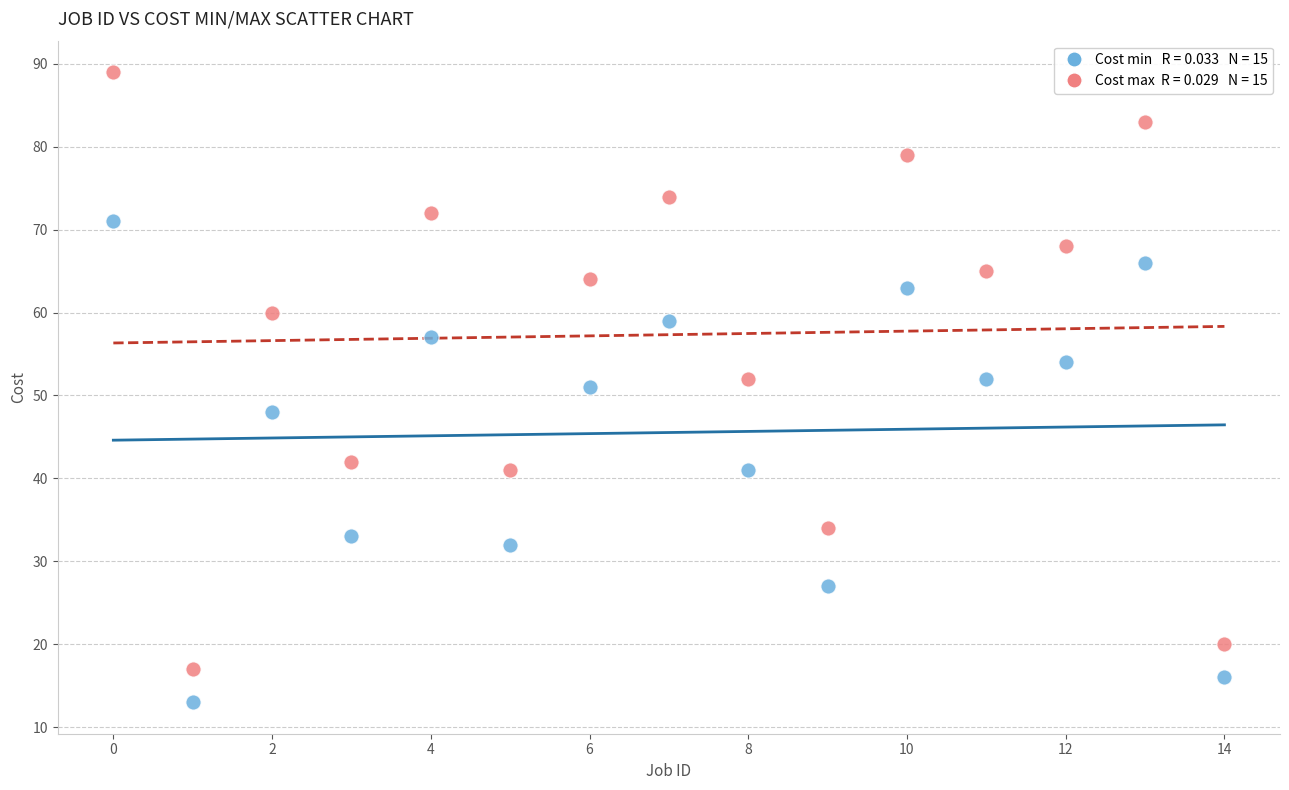

Across all data points, what is the range of Y values (max minus min)?

76